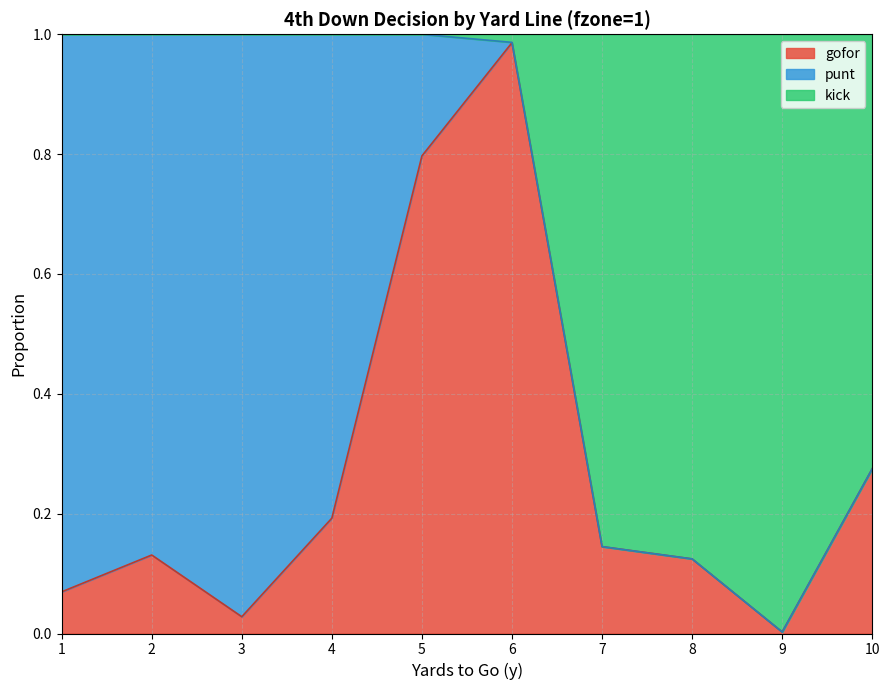

Which has a higher value, 2 or 3?

2